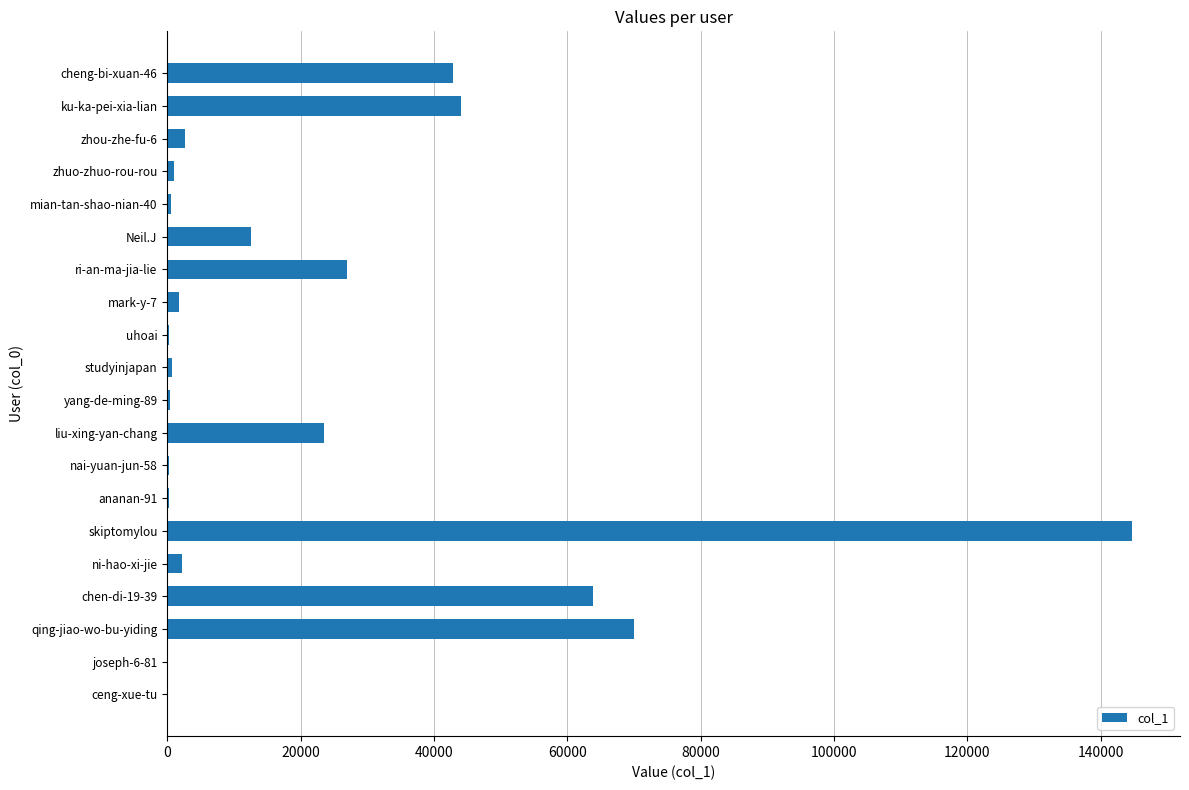

True or false: the data shows 44056 at ku-ka-pei-xia-lian.

True